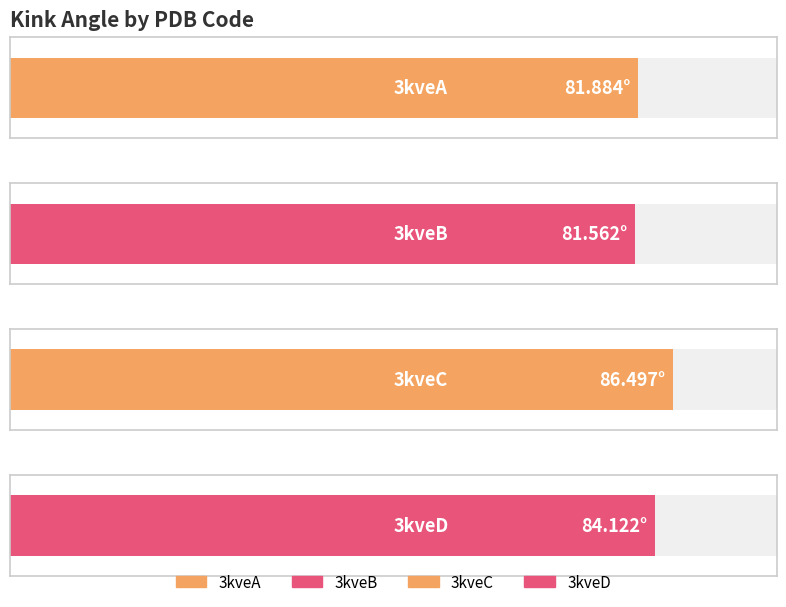

List the labels in order of value, smallest first.

3kveB, 3kveA, 3kveD, 3kveC